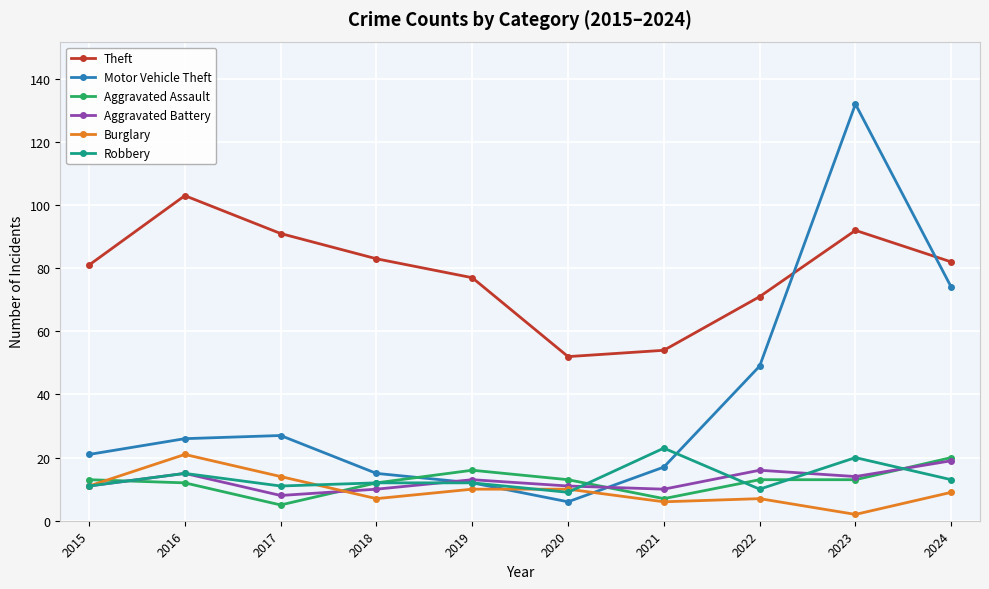

What is the total value across all series at 2024?

217